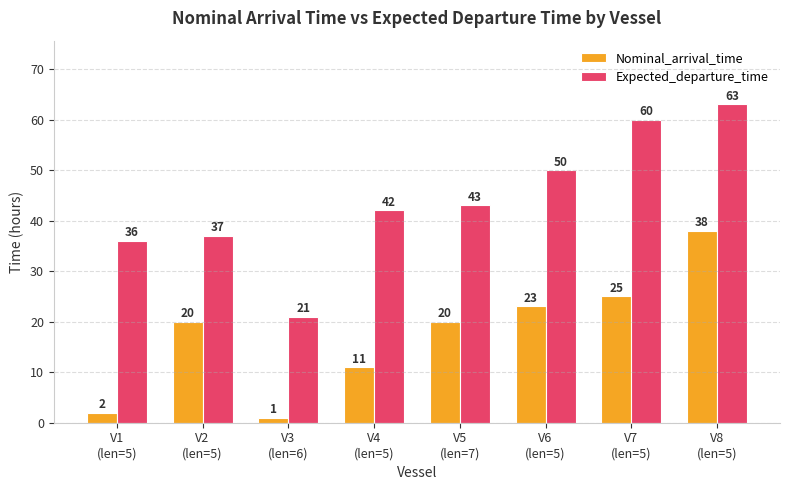

Are the bars grouped side by side (vs. stacked)?

Yes